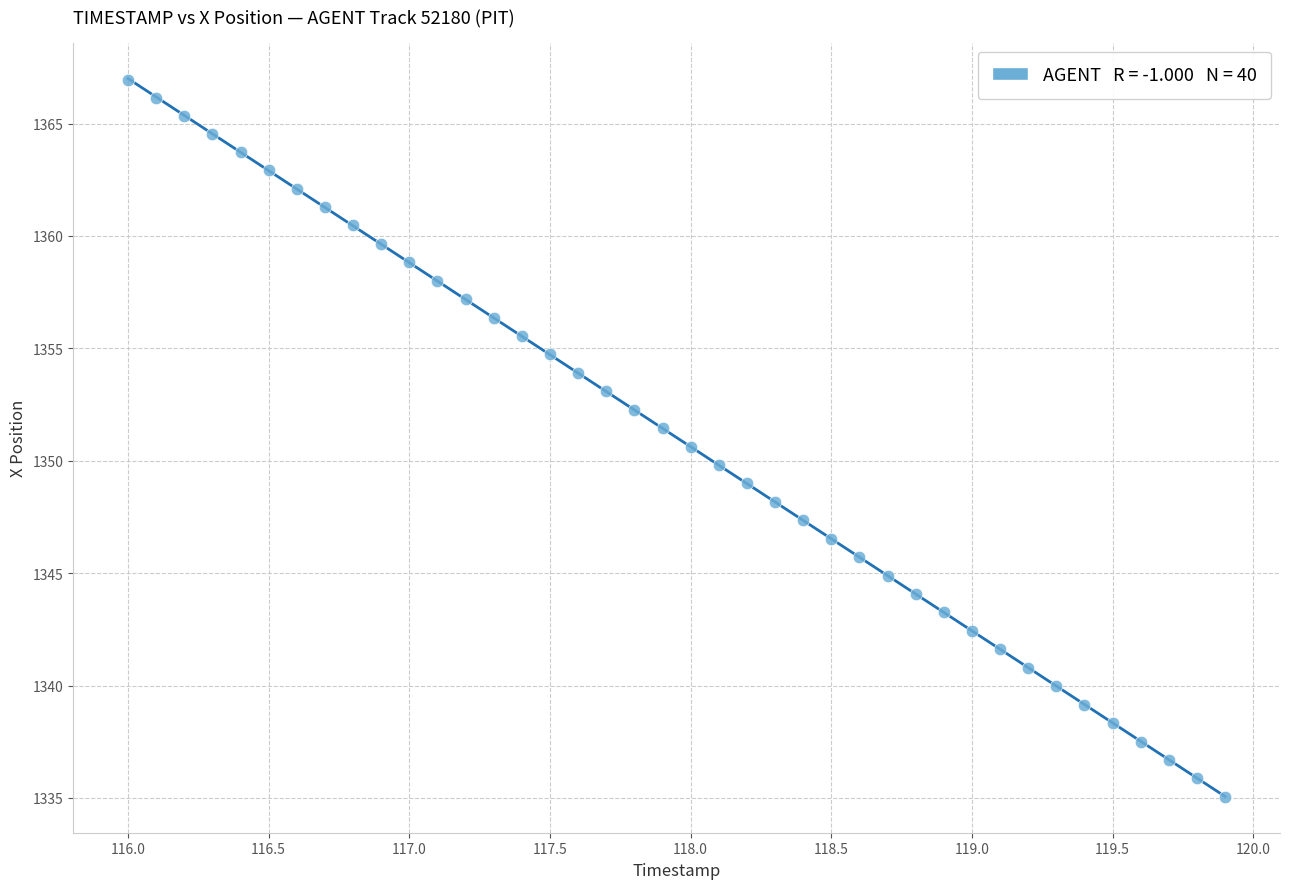

What is the range of X values (max minus min)?

3.9